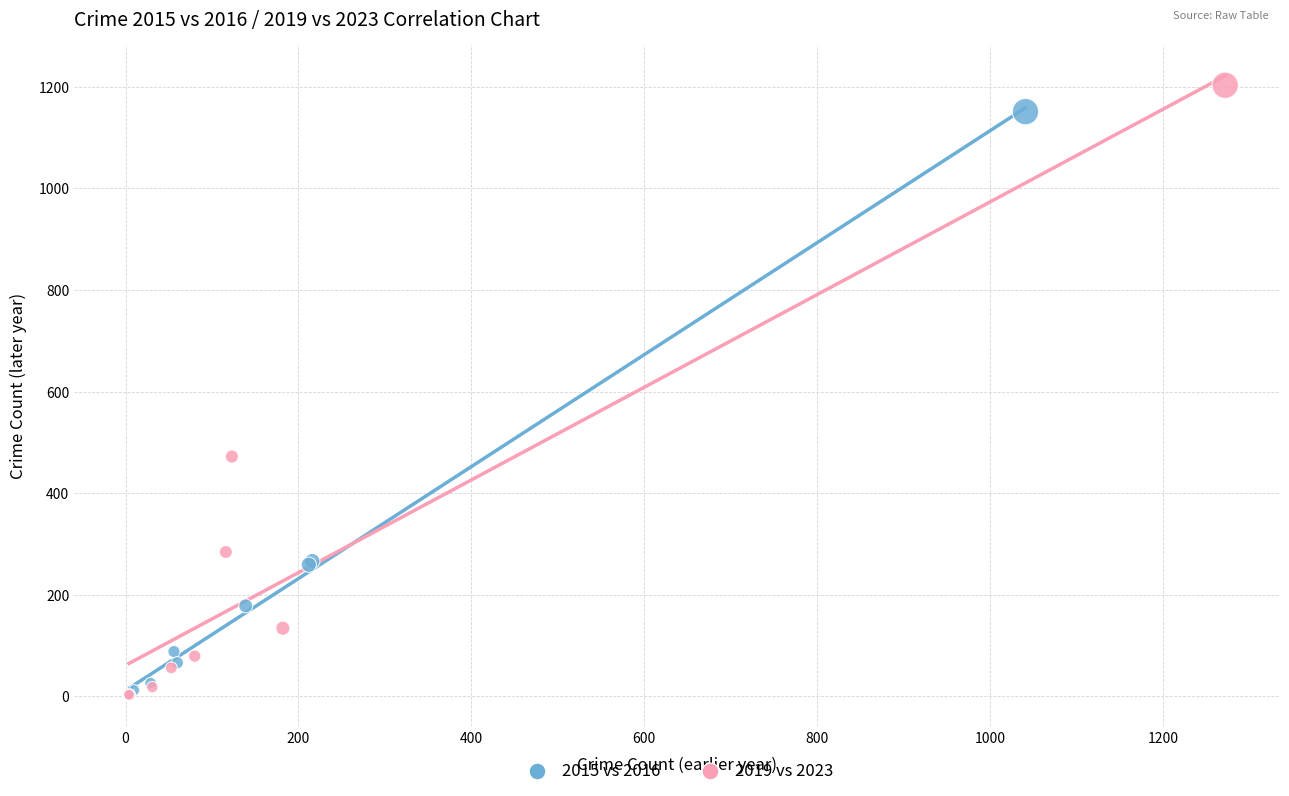

Which series has the widest spread of Y values?

2019 vs 2023